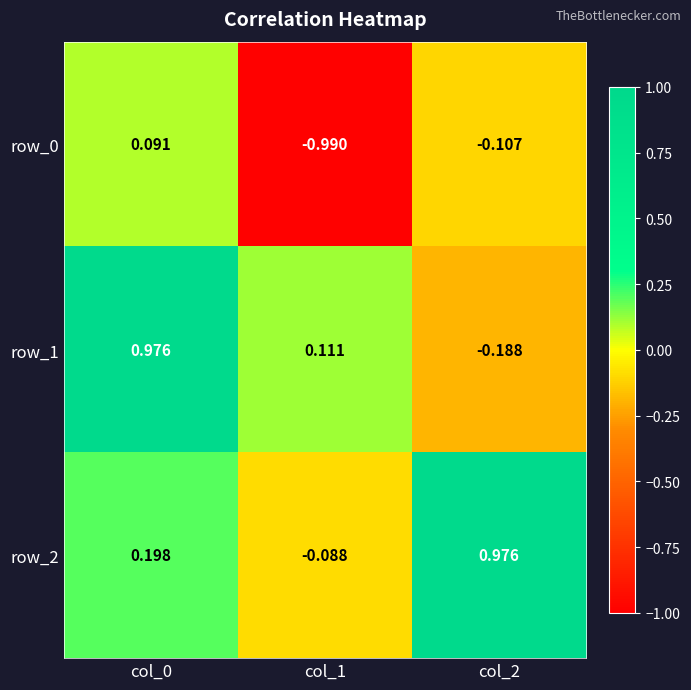

The row_0 series shows 0.0 at col_0. True or false?

False